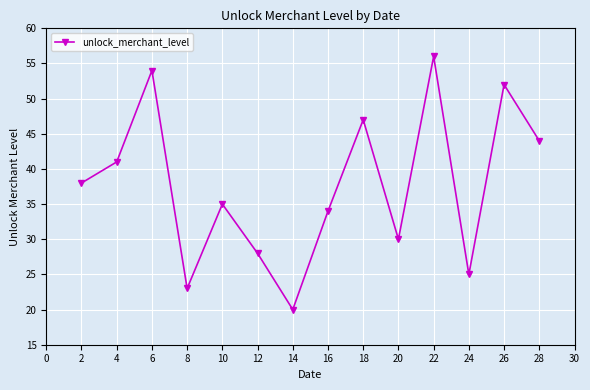

Between 12 and 20, which is larger?

20